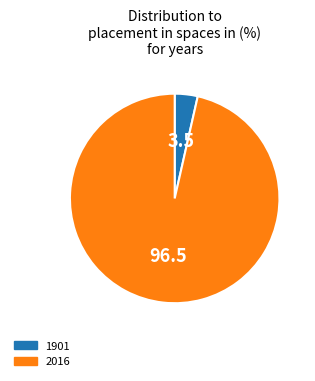

True or false: 1901 accounts for 4% of the total.

True